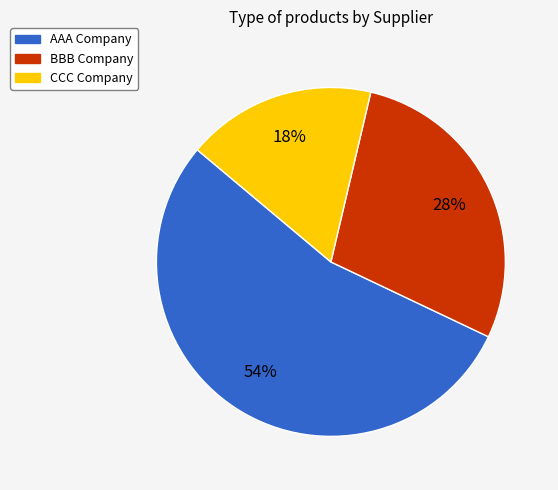

To the nearest percent, what is the difference between the CCC Company and AAA Company slice percentages?

36%